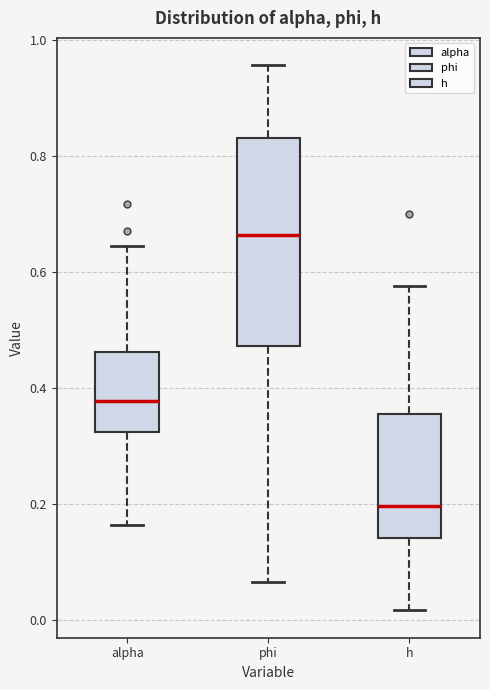

Reading left to right, read every box against the y-axis: the position of its median line, the range the box covers, and the ends of its whiskers. The values are not printed on the chart, so give them approximately, as read against the axis.

alpha: median 0.38, box 0.32 to 0.46, whiskers 0.16 to 0.64
phi: median 0.66, box 0.48 to 0.84, whiskers 0.06 to 0.96
h: median 0.20, box 0.14 to 0.36, whiskers 0.02 to 0.58